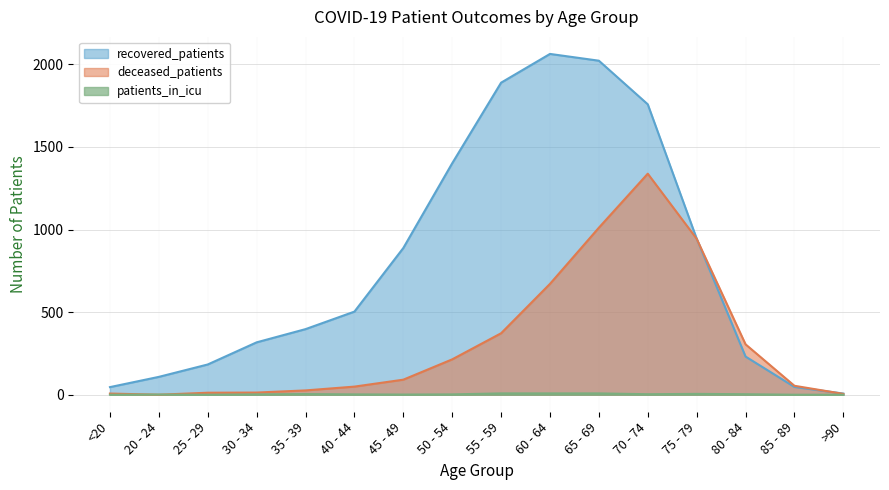

How many times do patients_in_icu and deceased_patients cross each other?

2